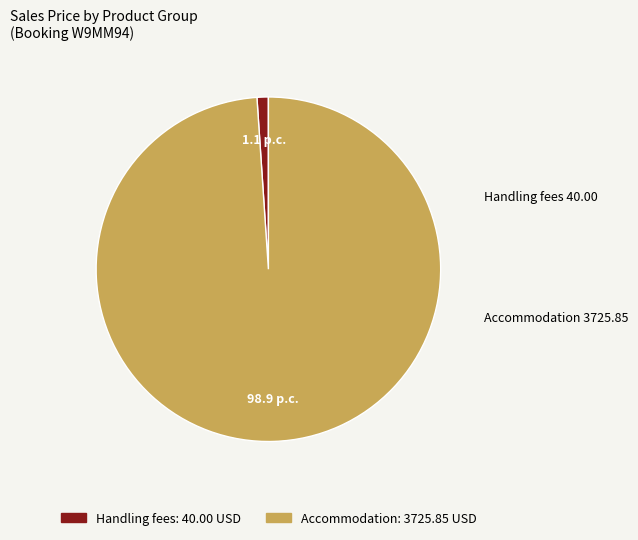

Which category has the smallest portion of the pie?

Handling fees